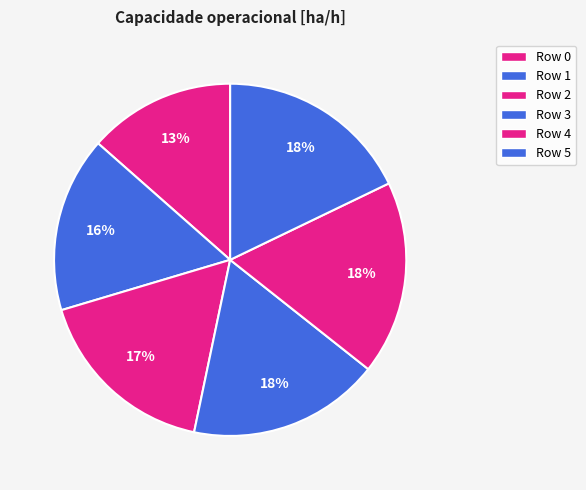

How many segments does this pie chart have?

6